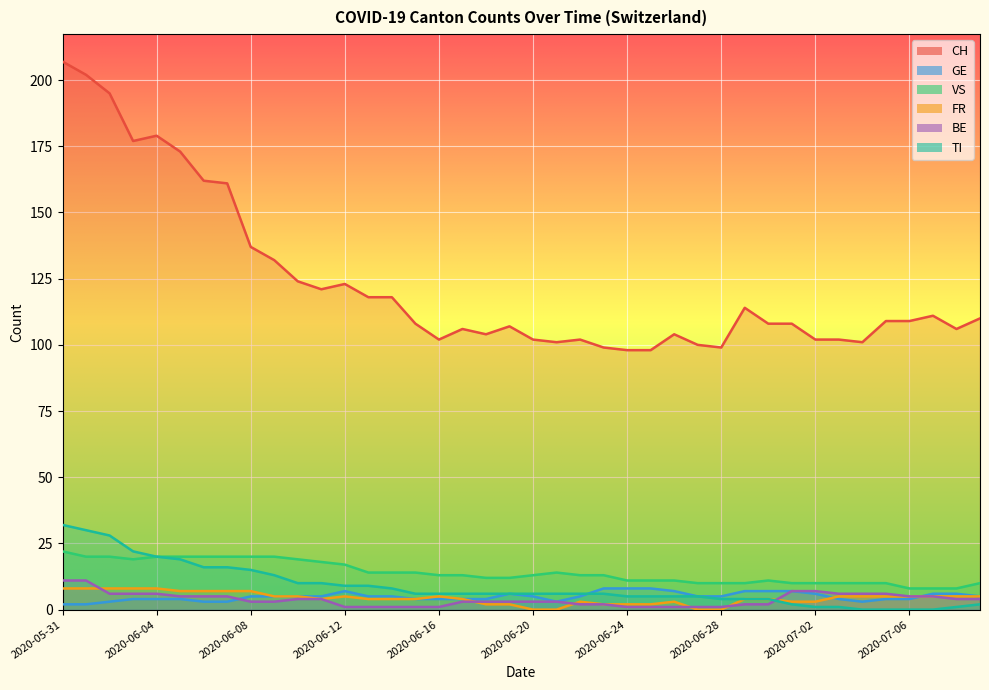

Which series has the largest range (max minus min)?

CH